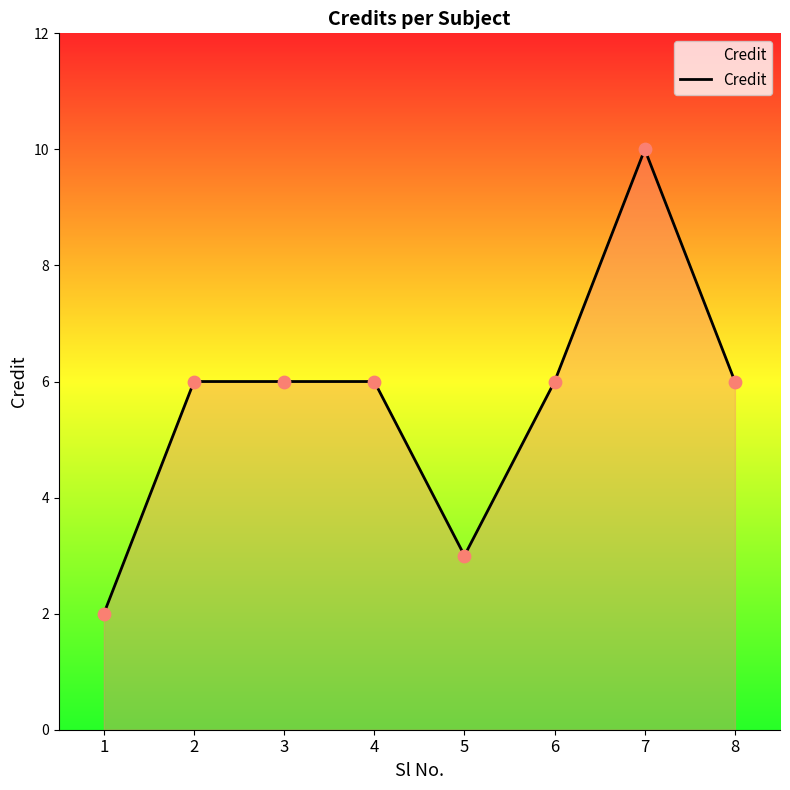

What is the ratio of the value at 2 to the value at 7?

0.6